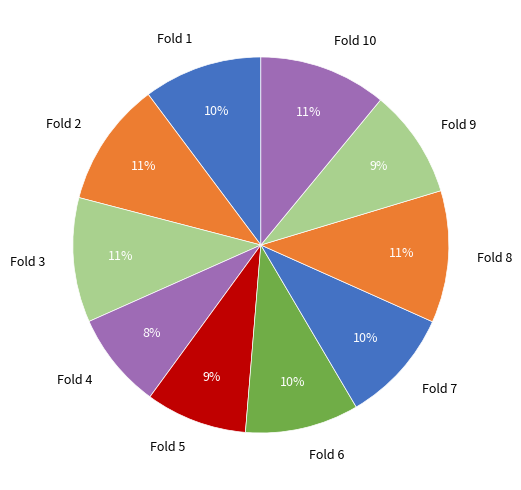

To the nearest percent, what is the combined percentage of Fold 1 and Fold 2?

21%